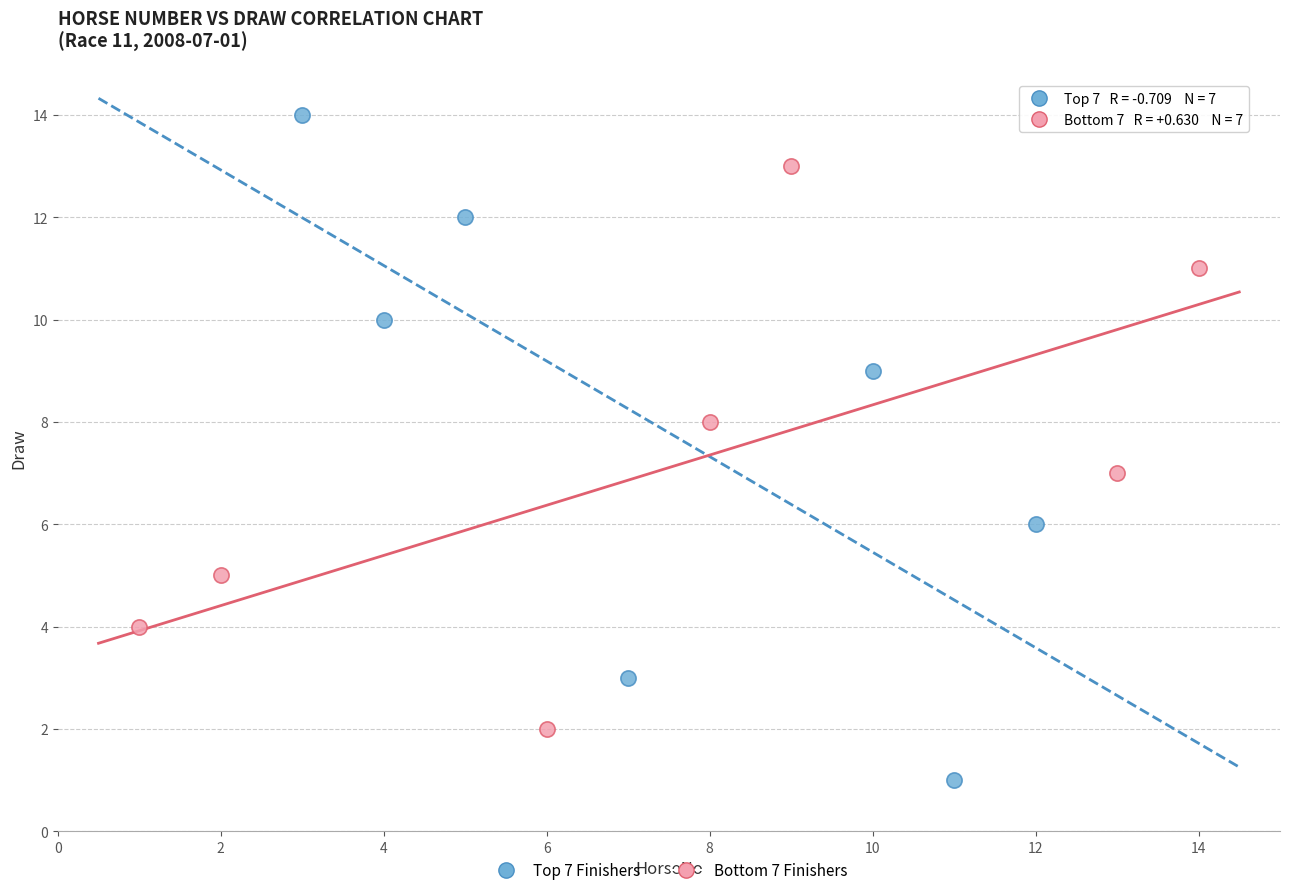

Which series reaches the minimum Y coordinate?

Top 7 Finishers